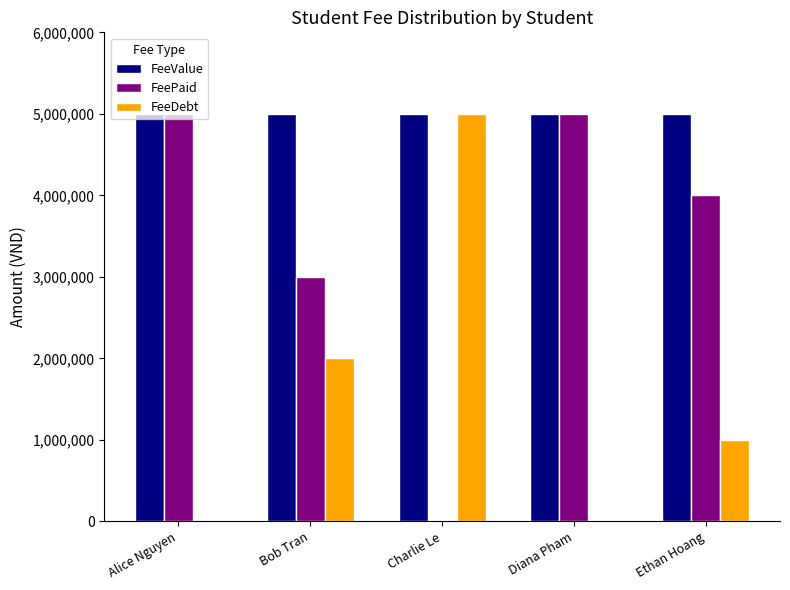

What is the average value of the FeePaid series?

3400000